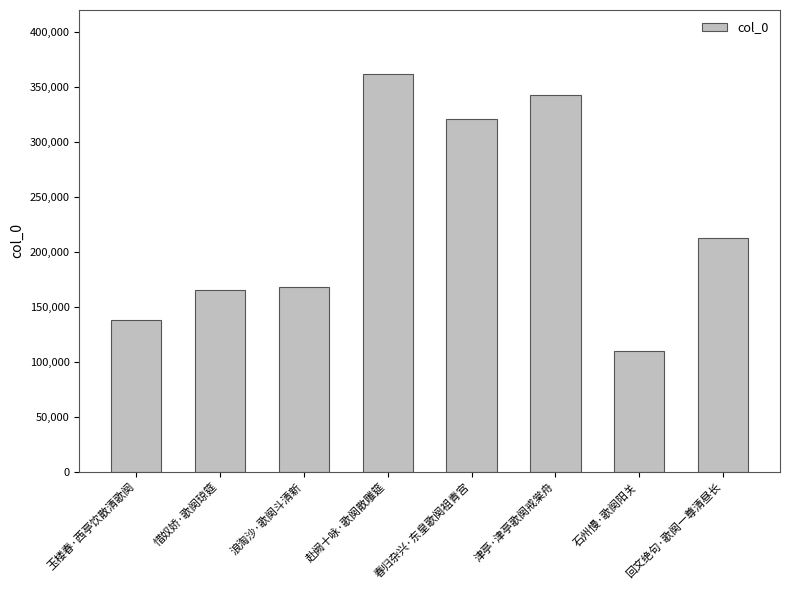

What is the value of the 1st bar from the left?

137592